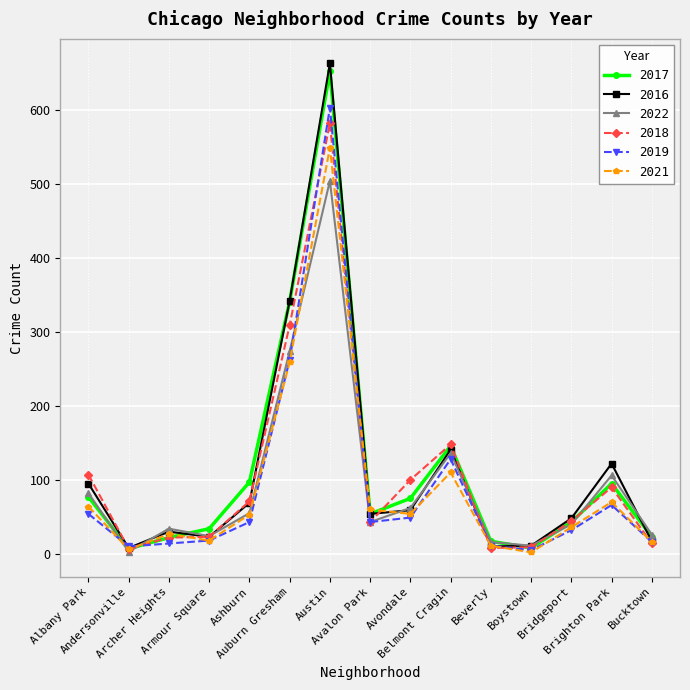

What is the maximum value shown in the chart?

663